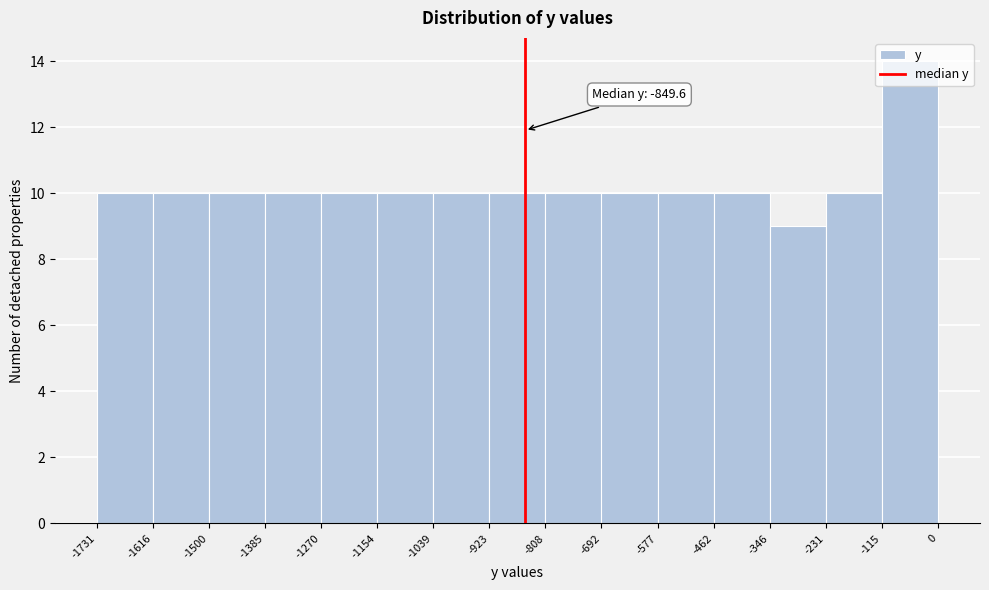

Over which range of the x-axis is the bar tallest?

-115 to 0